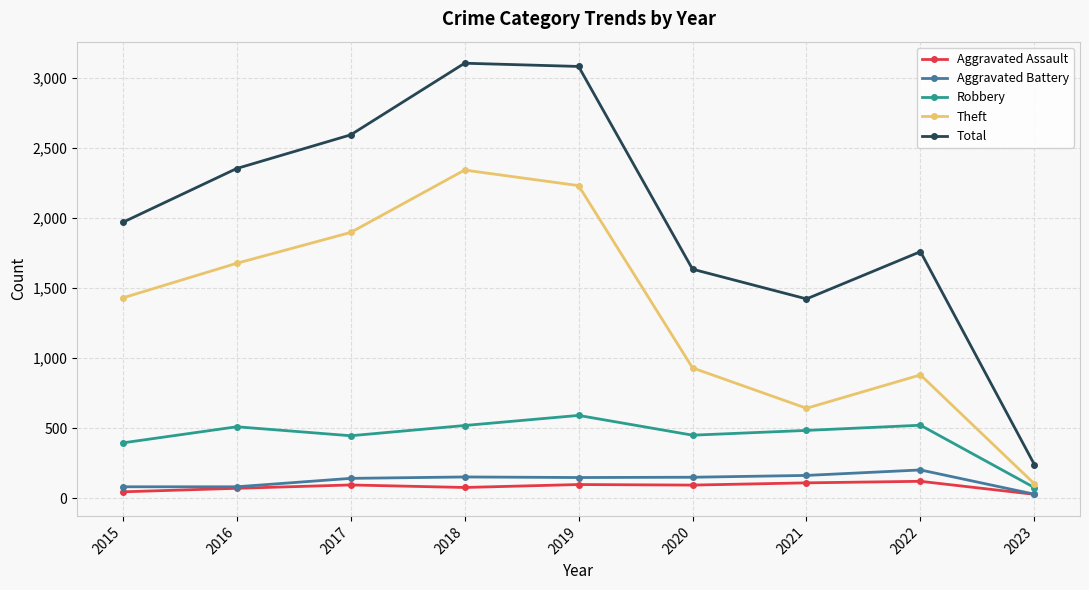

Between 2015 and 2021, which series saw the biggest shift?

Theft